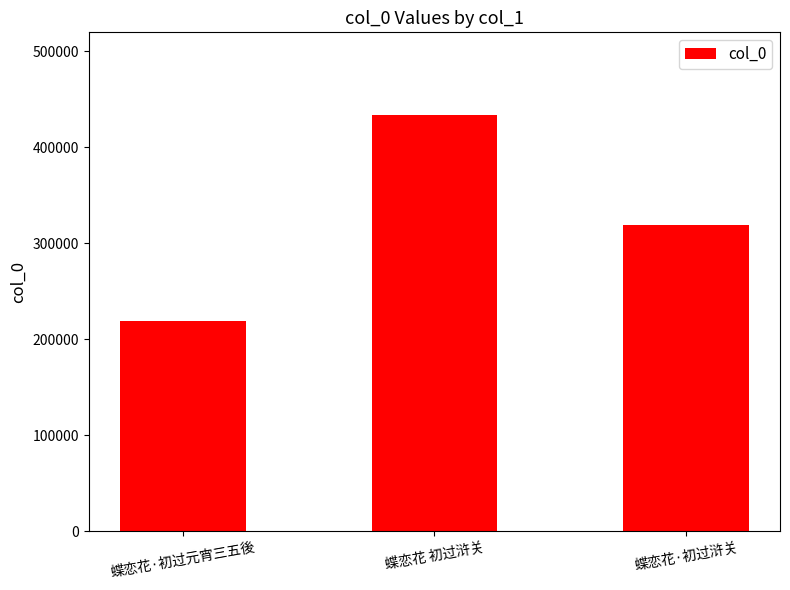

What is the value of the 3rd bar from the left?

318733